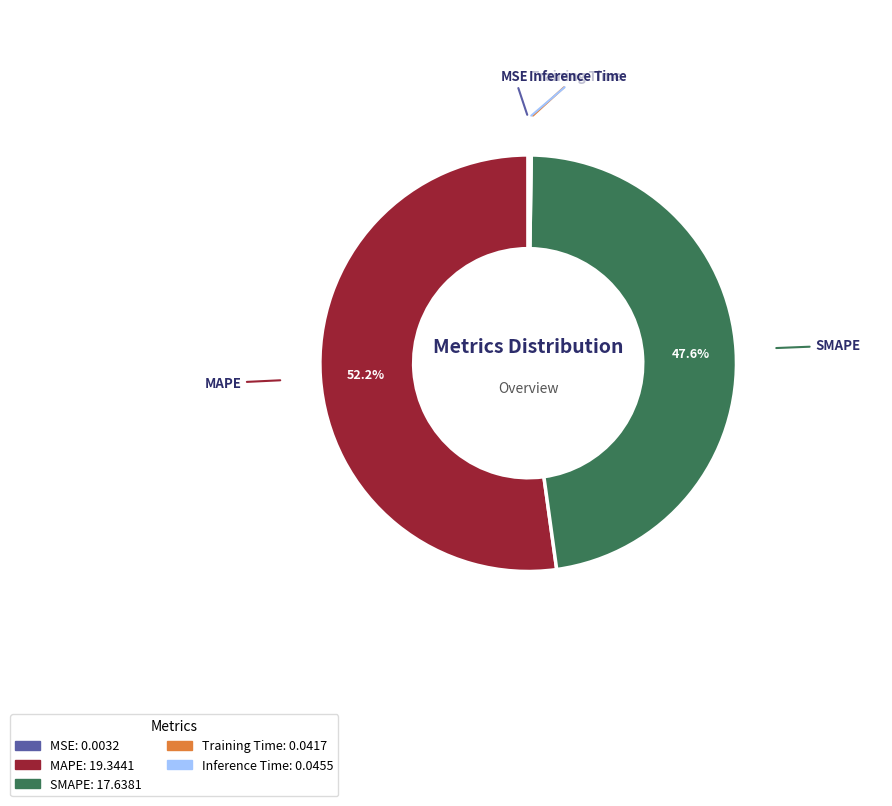

Which category has the biggest portion of the pie?

MAPE